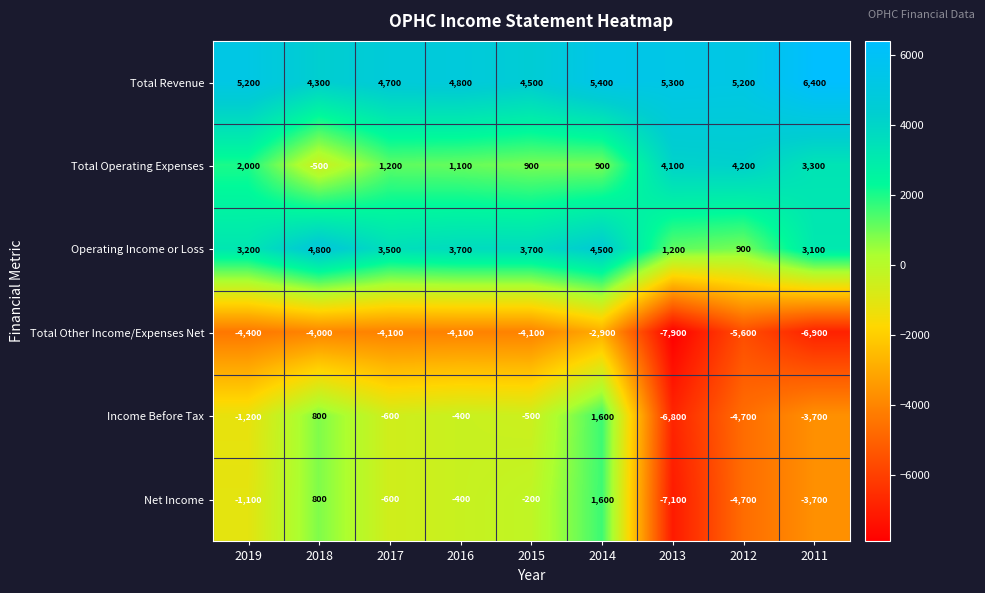

Where does the Operating Income or Loss series first go above 3500?

2018